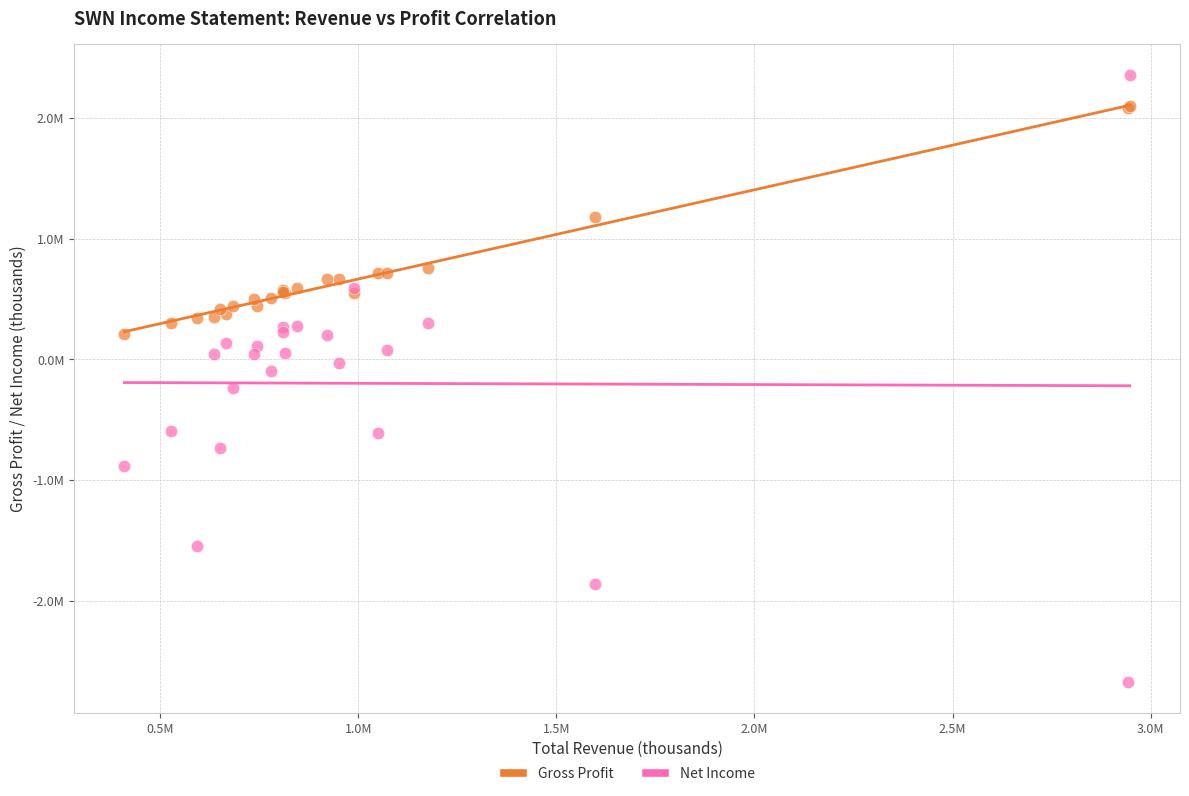

Which series contains the lowest Y value?

Net Income